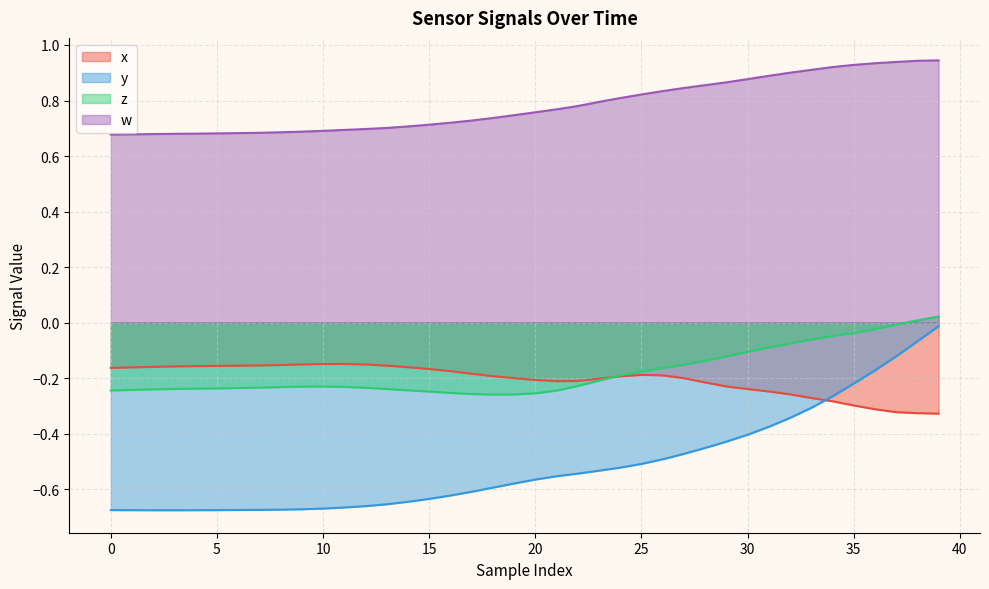

Which series has the widest spread of values?

y